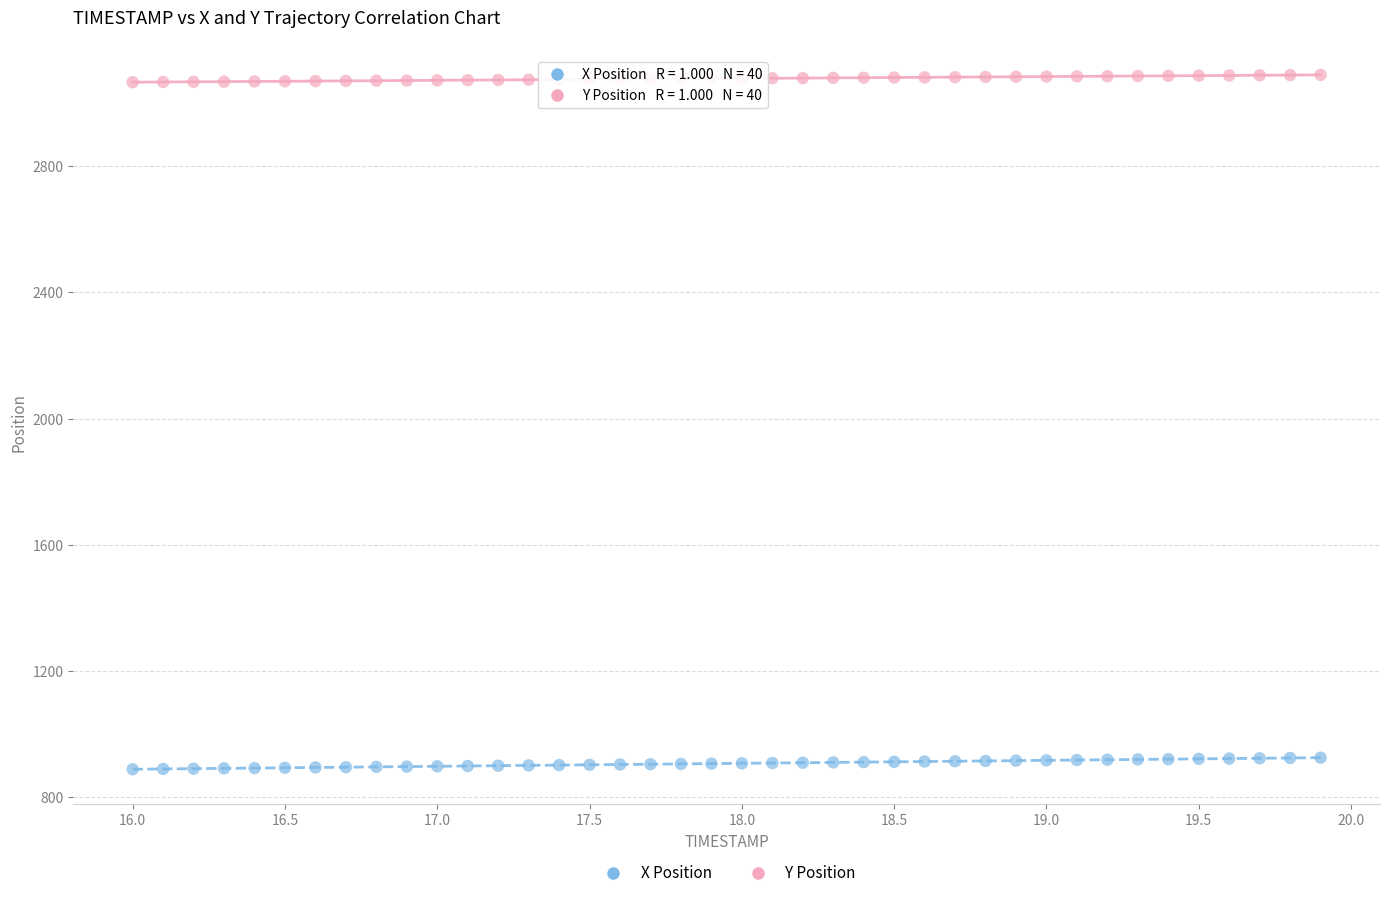

Which series reaches the maximum Y coordinate?

Y Position